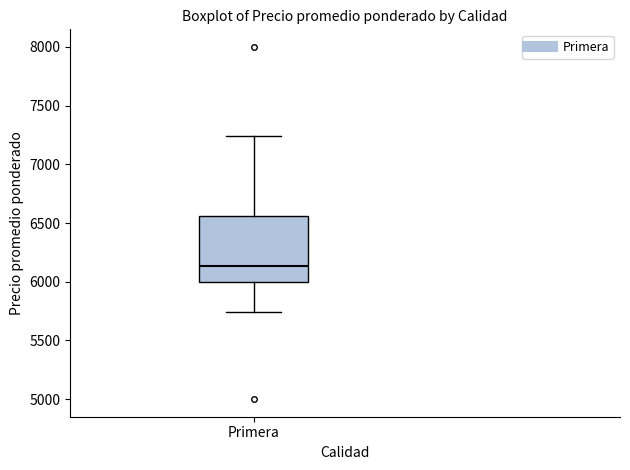

Read this box plot against the y-axis: the position of the median line, the range covered by the box, and the ends of both whiskers. The values are not printed on the chart, so give them approximately, as read against the axis.

median 6150, box 6000 to 6550, whiskers 5750 to 7250